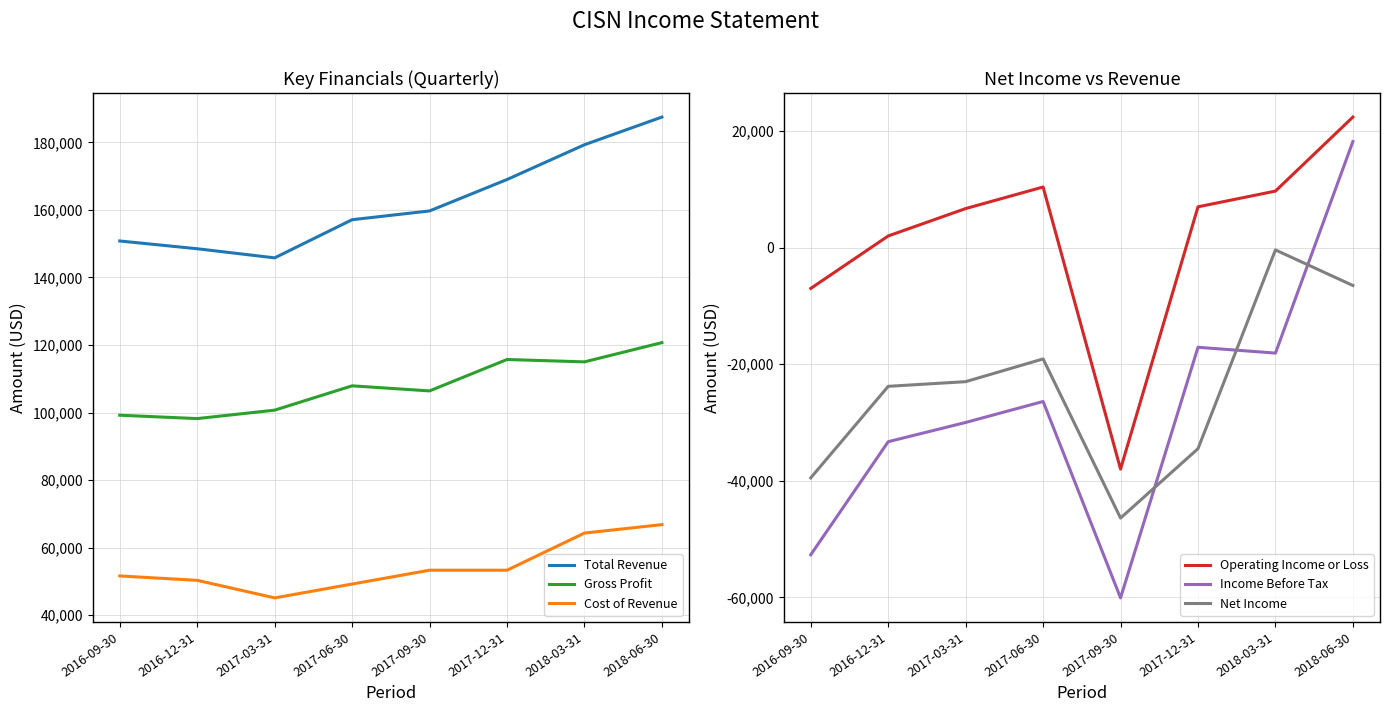

At which label does Total Revenue reach its peak?

2018-06-30